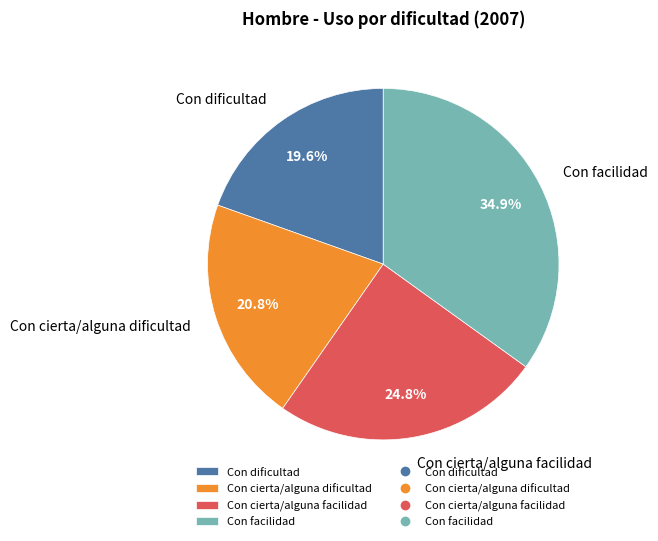

What is the largest slice in the pie chart?

Con facilidad